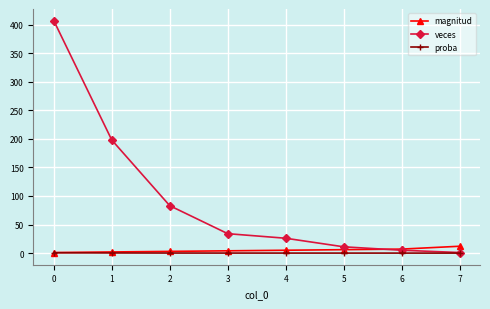

Which series changed the most between 2 and 3?

veces